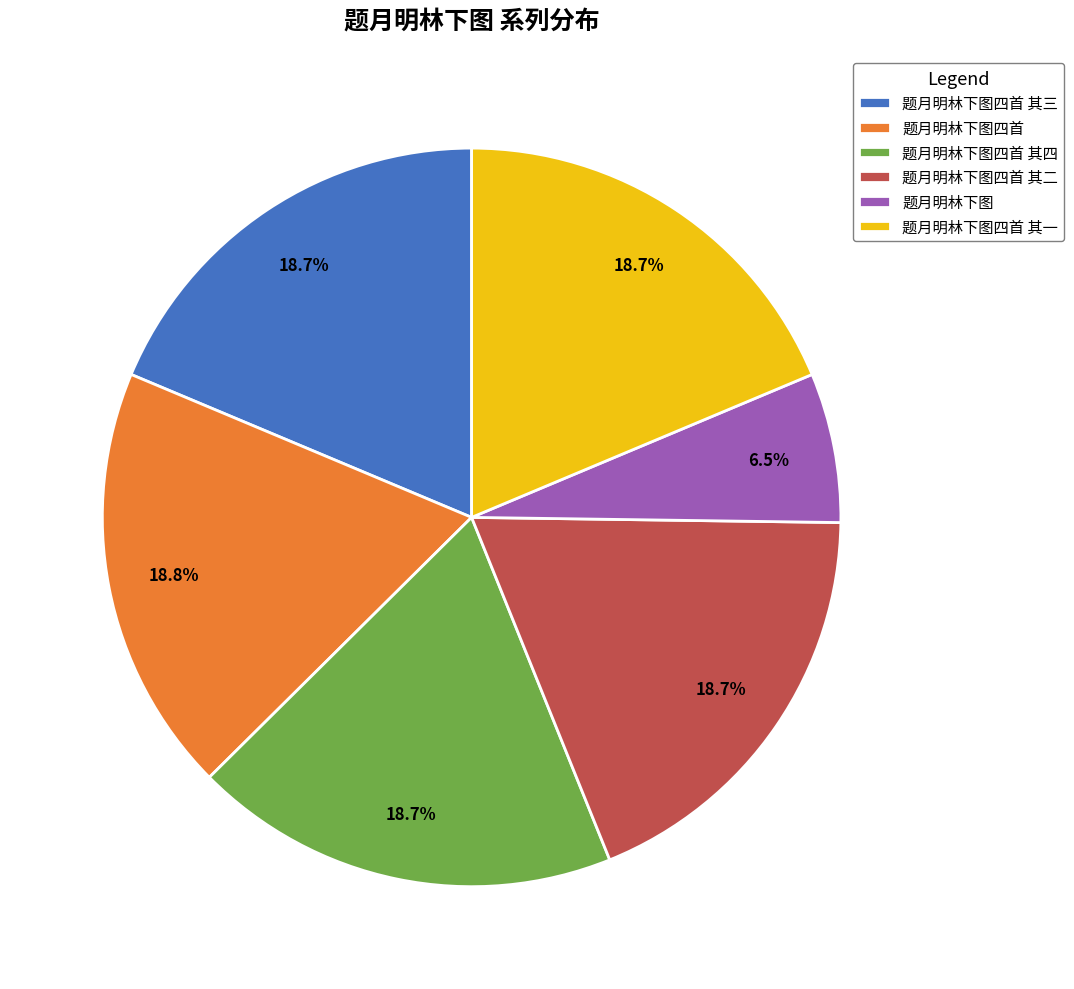

What is the total percentage of 题月明林下图四首 其三 and 题月明林下图?

25.2%